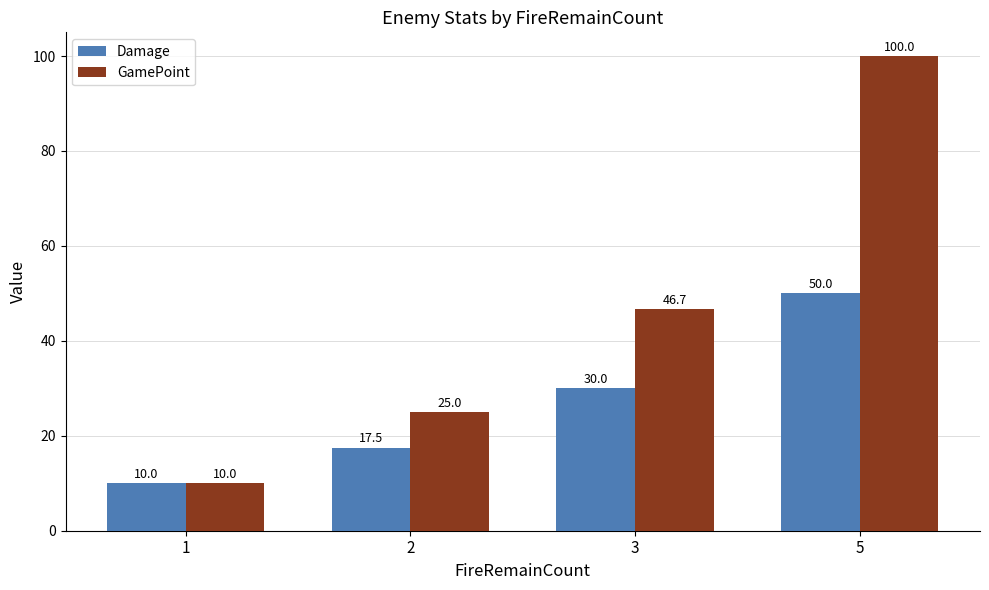

Reading left to right, what are all the values shown in this chart?

Damage: 1=10.0	2=17.5	3=30.0	5=50.0
GamePoint: 1=10.0	2=25.0	3=46.7	5=100.0